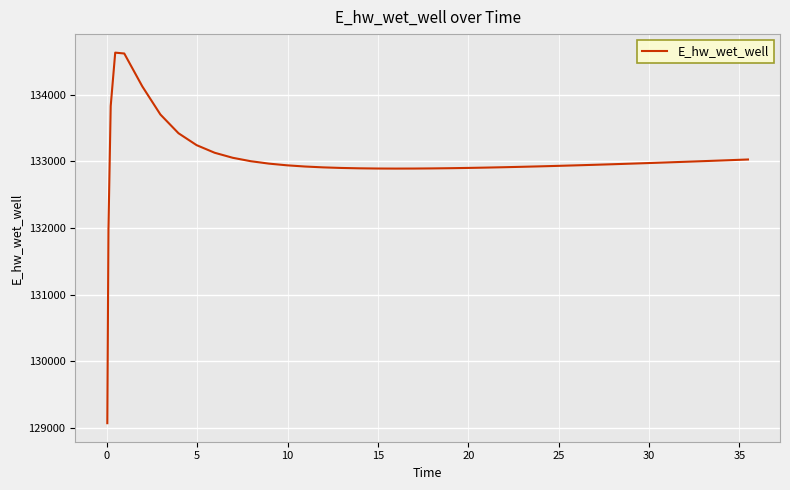

What is the difference between the maximum and minimum values?

5557.6